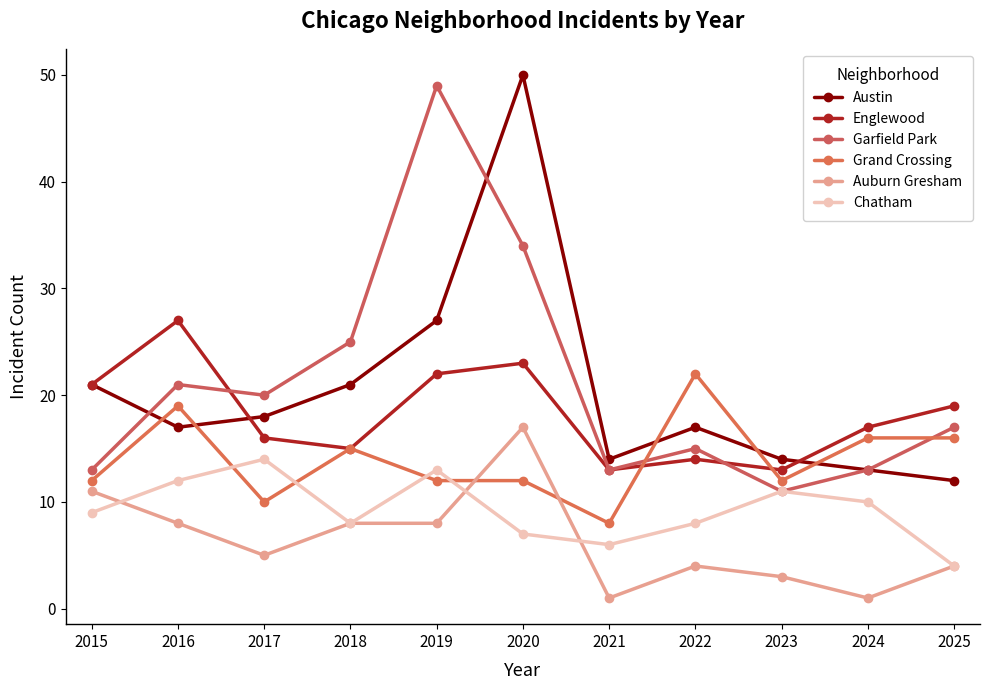

Between 2020 and 2023, which series saw the biggest shift?

Austin